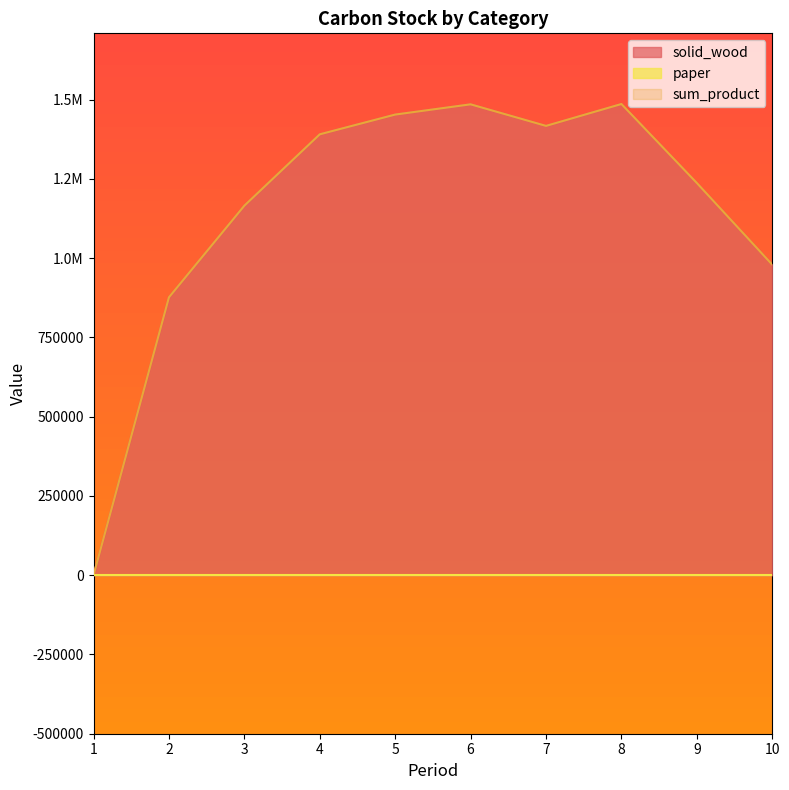

Between 3 and 7, which series saw the biggest shift?

solid_wood